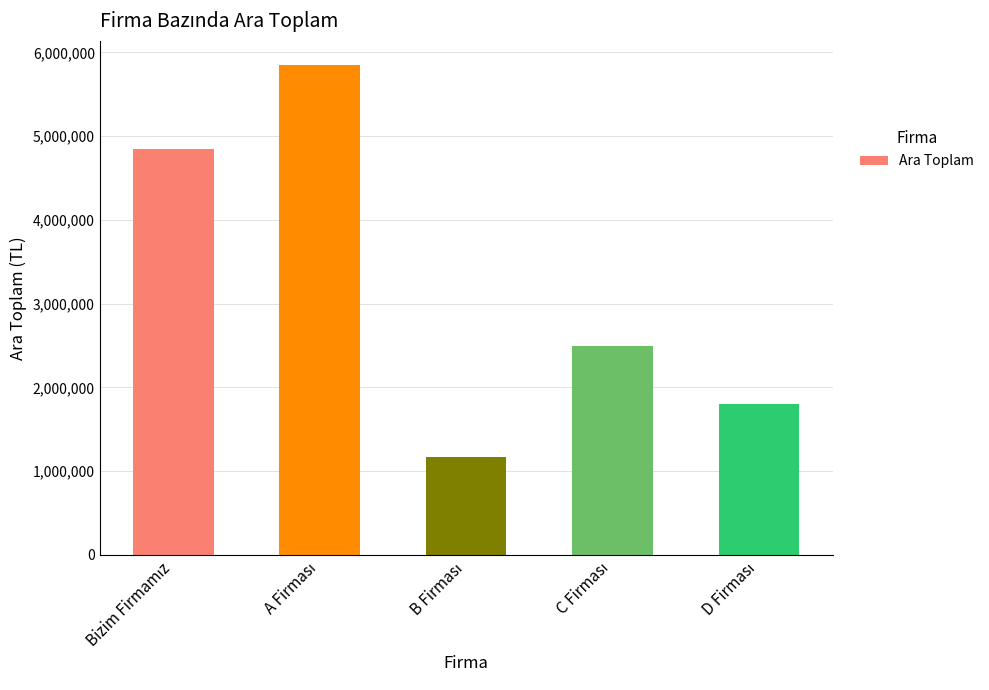

How many distinct data groups are displayed?

1